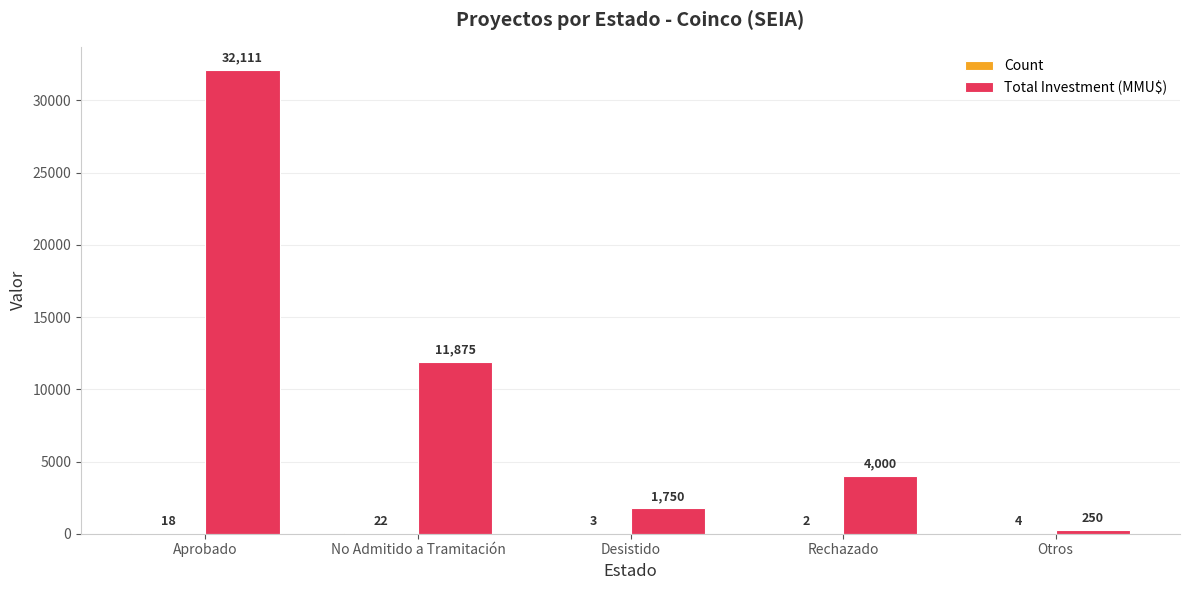

How many series are shown in this chart?

2